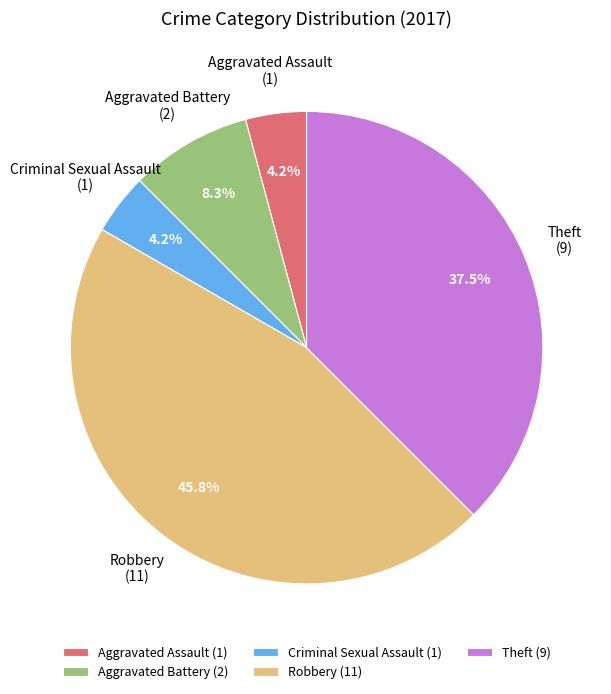

Do Aggravated Assault (1) and Aggravated Battery (2) together represent more than half of the pie?

No